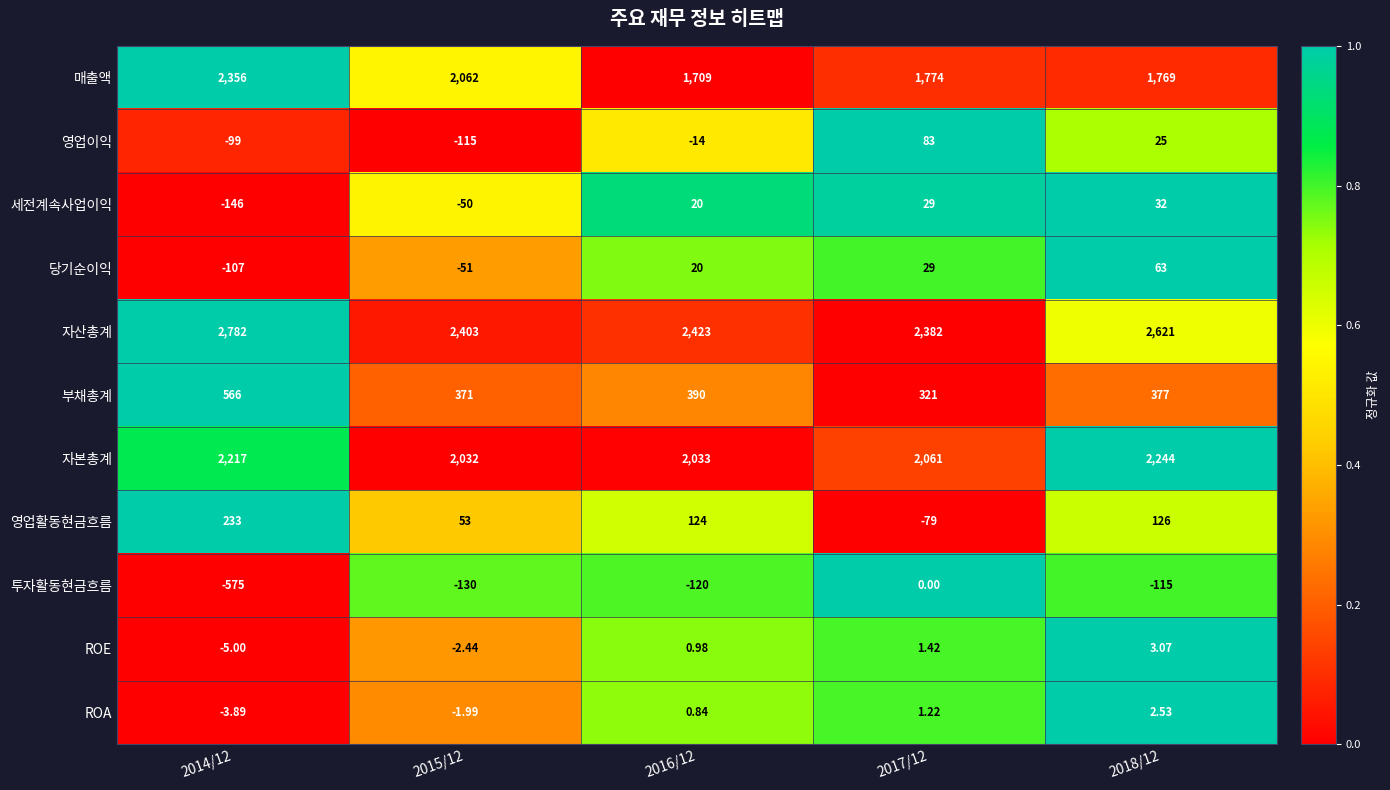

At which category is the sum across all series the highest?

2014/12